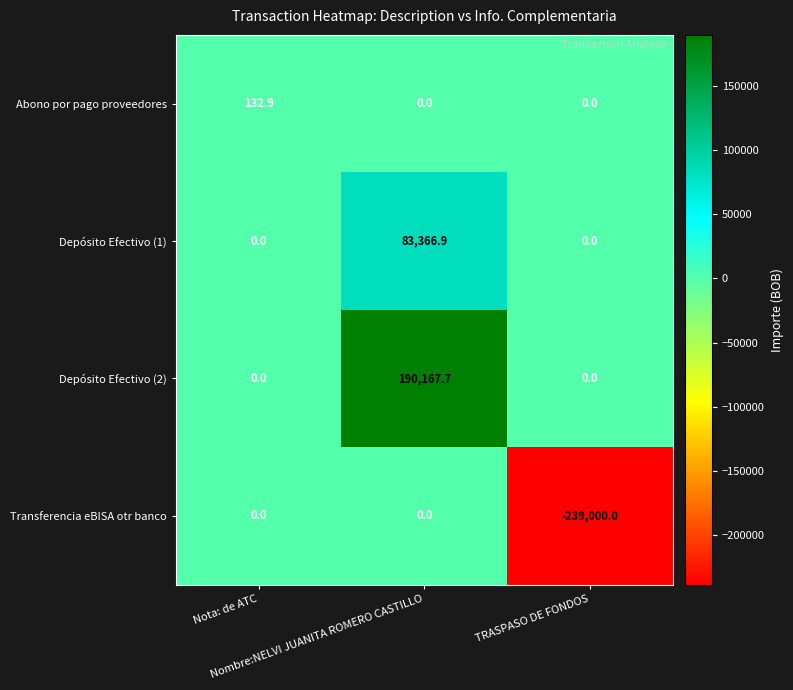

Which series has the widest spread of values?

Transferencia eBISA otr banco